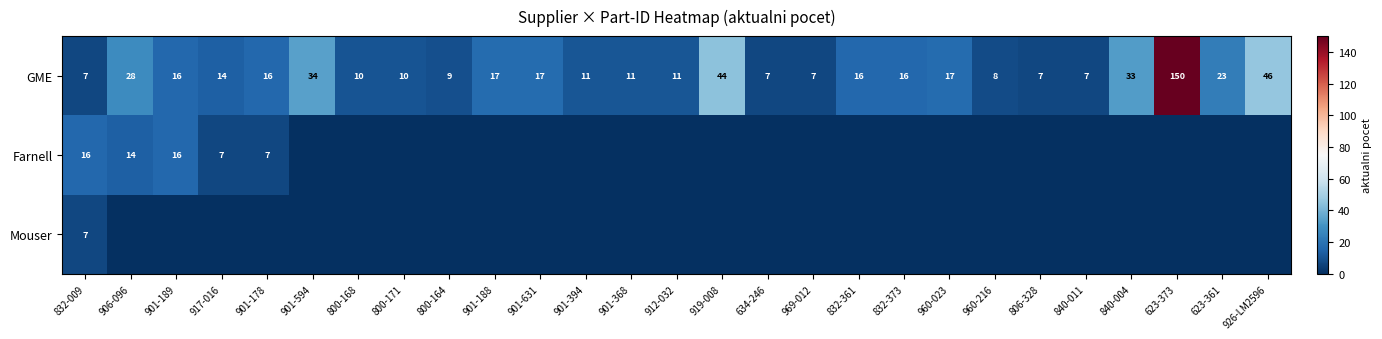

The value of GME at 806-328 is 9. True or false?

False